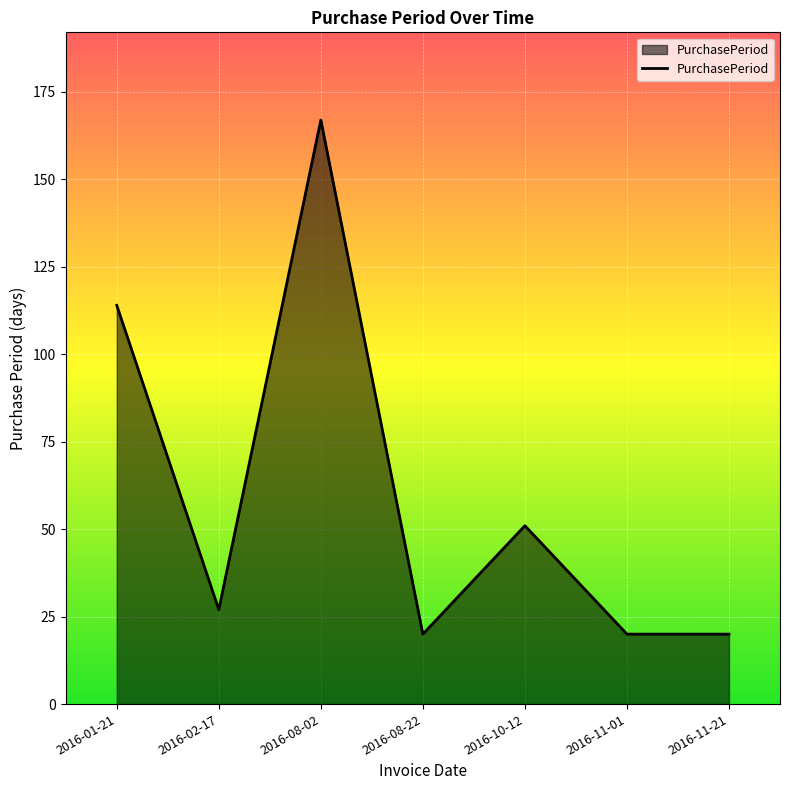

Does the chart have visible grid lines?

Yes